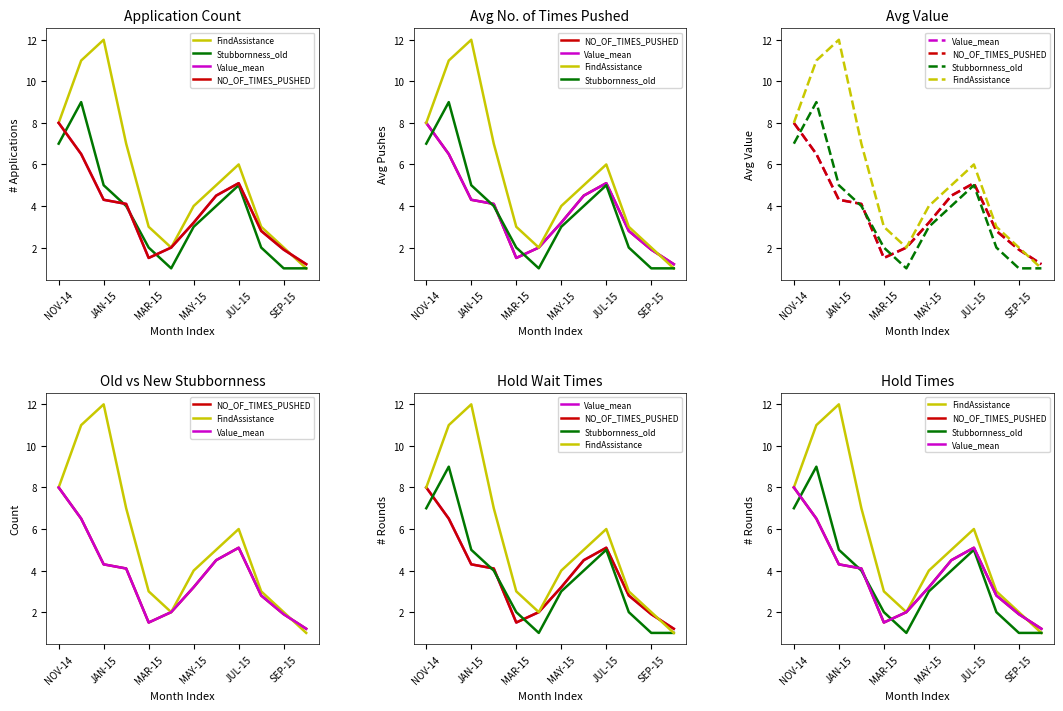

Rank the series by their maximum value, from highest to lowest.

FindAssistance, Stubbornness_old, Value_mean, NO_OF_TIMES_PUSHED